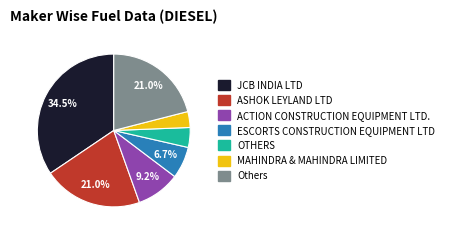

Is there a majority slice in this chart?

No